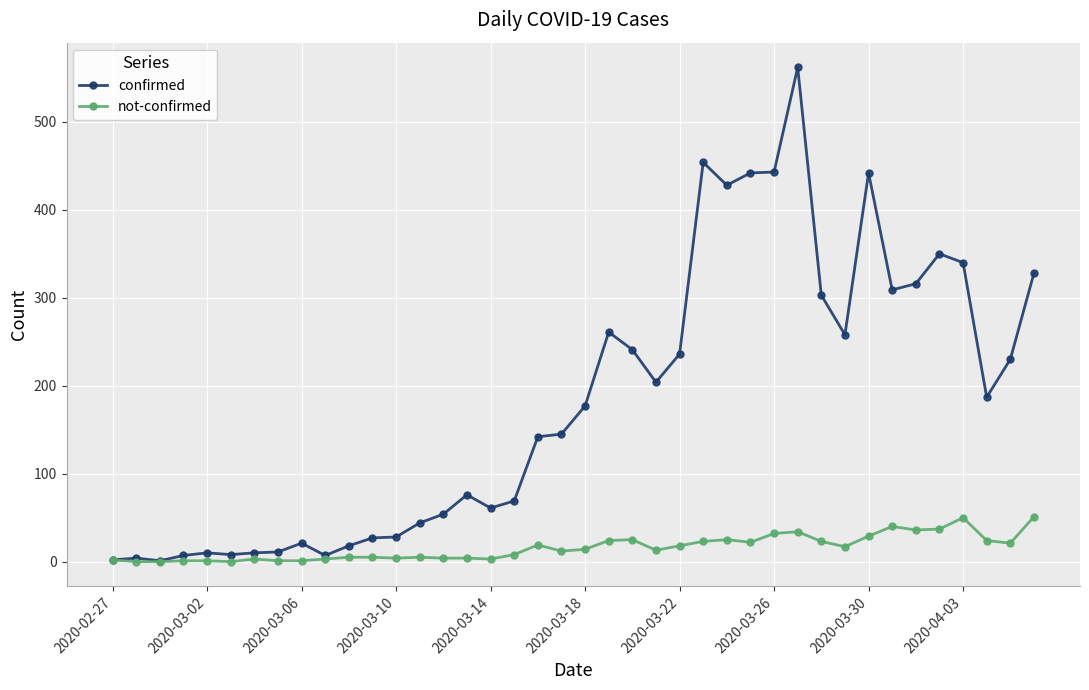

Which series has the largest total across all categories?

confirmed